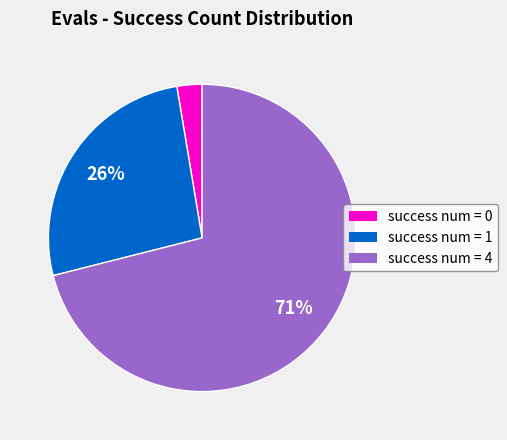

Is the sum of success num = 1 and success num = 4 greater than half?

Yes